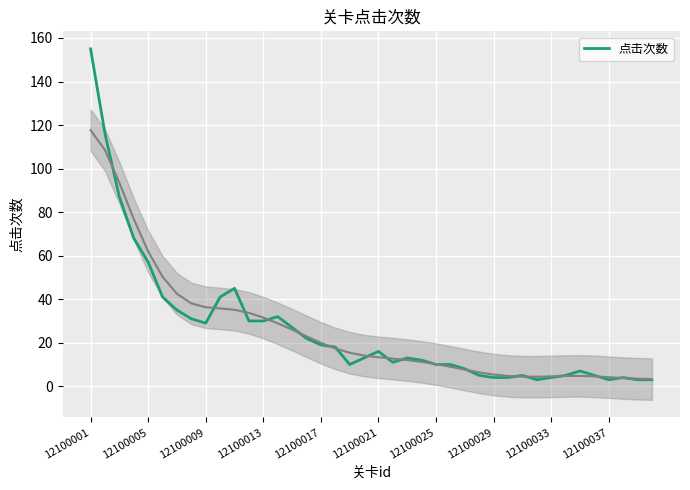

Which category has the highest value in the 点击次数 series?

12100001